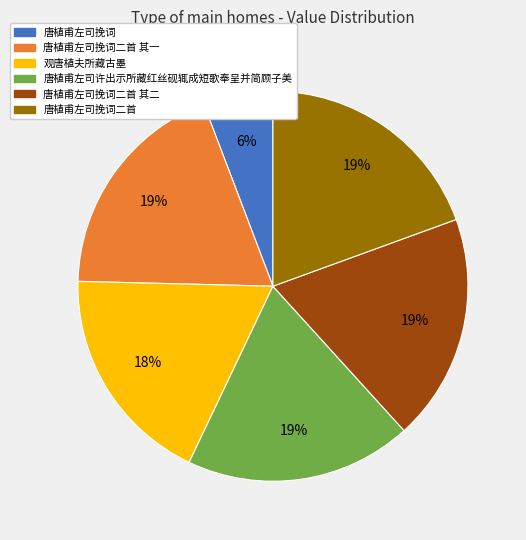

To the nearest percent, what percentage of the pie is 观唐植夫所藏古墨?

18%